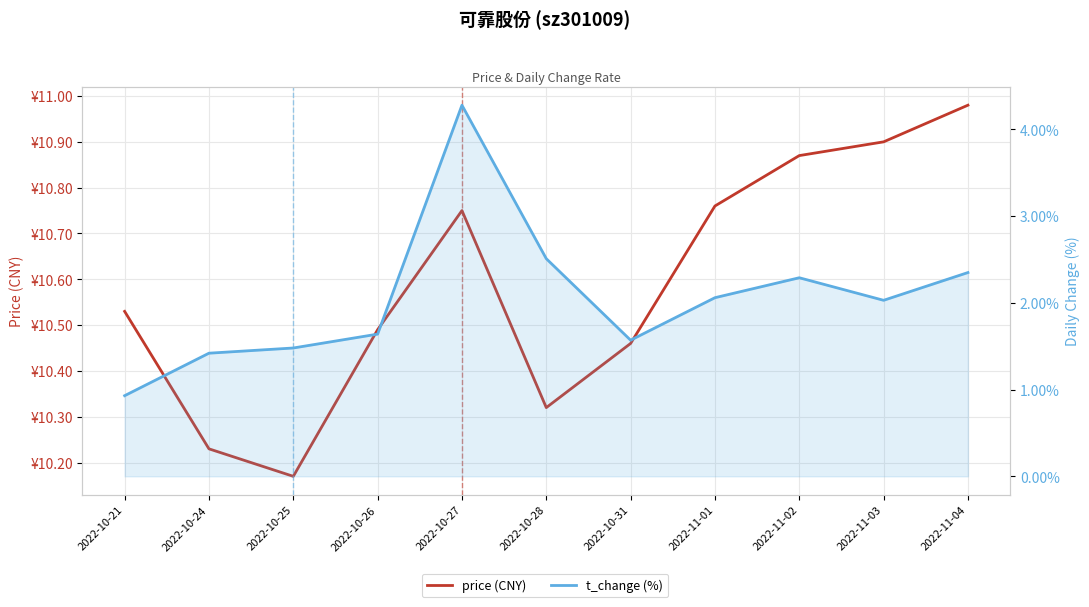

List the series in order of their overall mean, lowest first.

t_change (%), price (CNY)